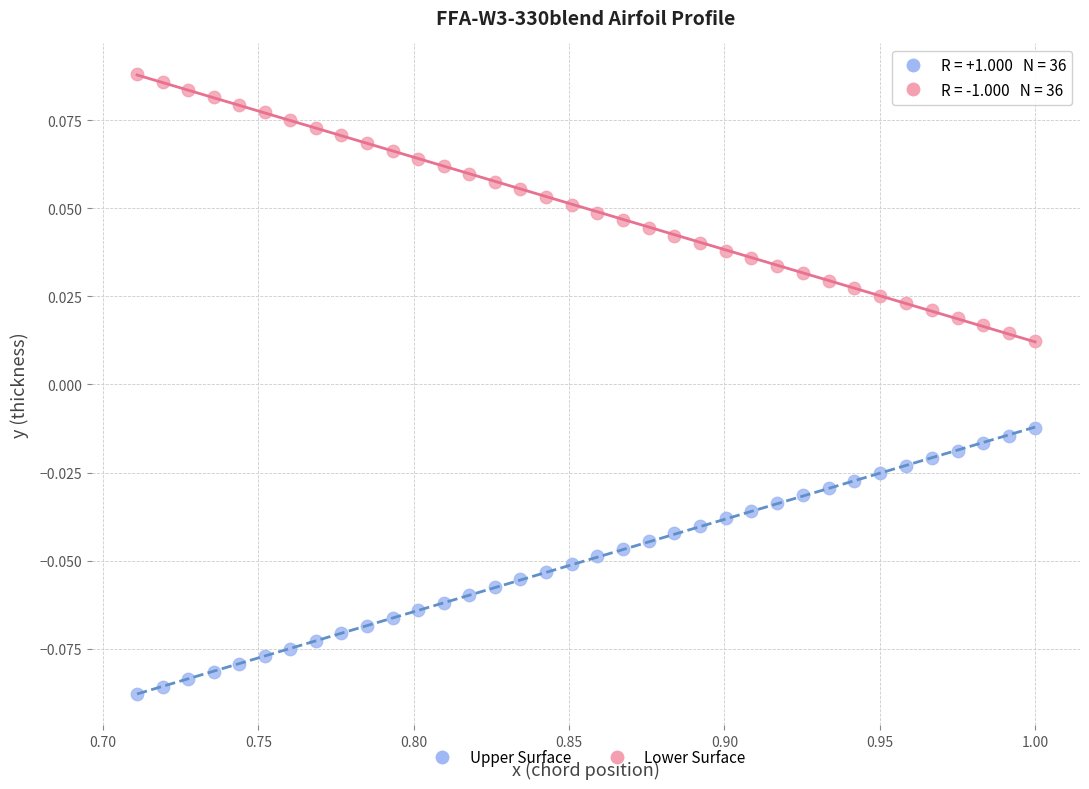

Across all data points, what is the range of X values (max minus min)?

0.3